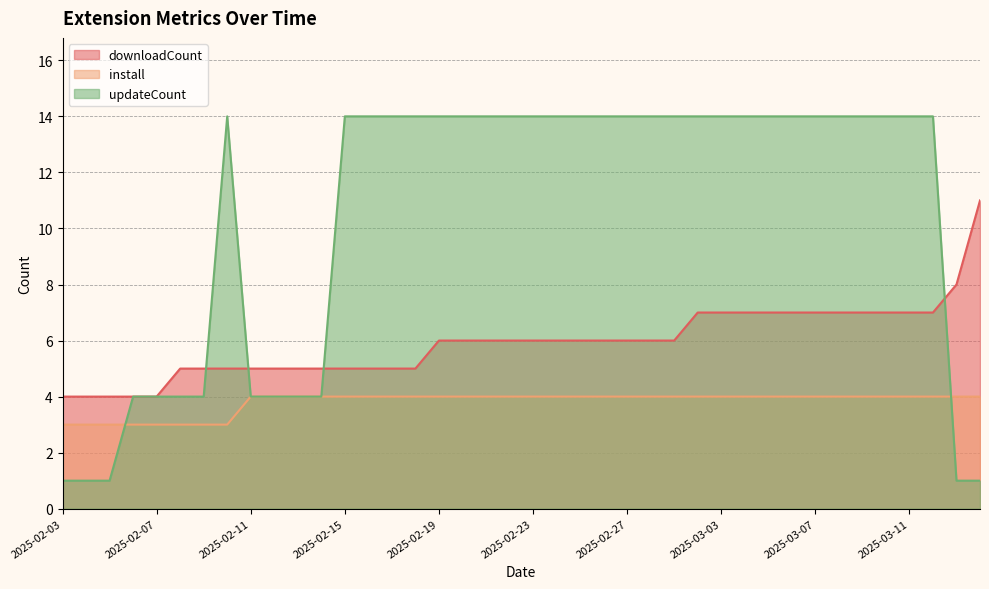

Which category has the lowest value in the updateCount series?

2025-02-03